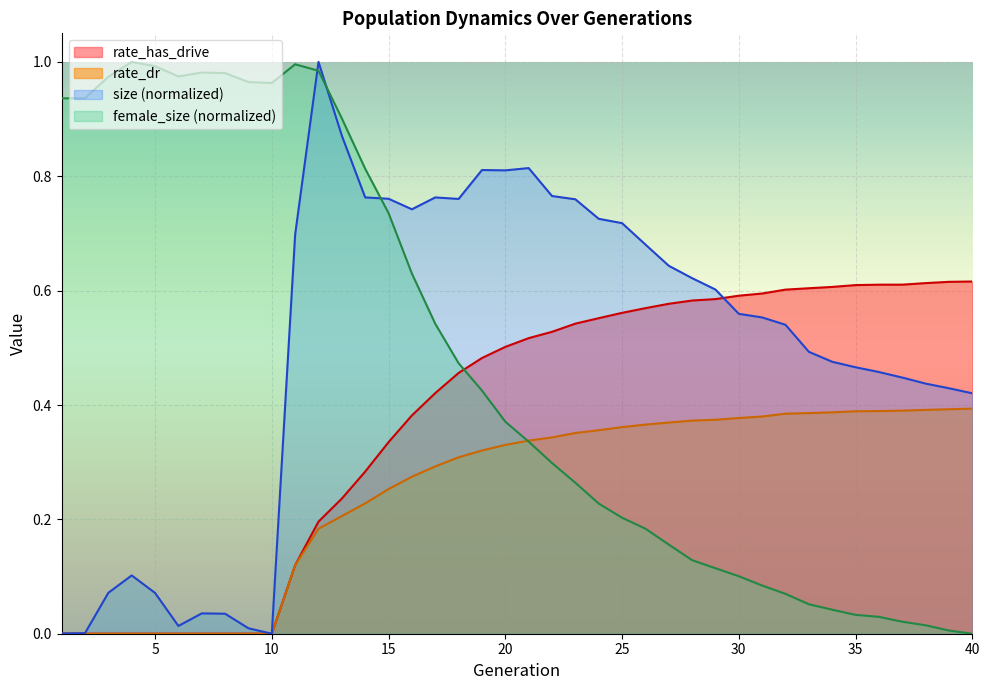

Reading right to left, transcribe all the data shown in this chart.

size: 0.4	0.4	0.4	0.4	0.5	0.5	0.5	0.5	0.5	0.6	0.6	0.6	0.6	0.6	0.7	0.7	0.7	0.8	0.8	0.8	0.8	0.8	0.8	0.8	0.7	0.8	0.8	0.9	1.0	0.7	0.0	0.0	0.0	0.0	0.0	0.1	0.1	0.1	0.0	0.0
female_size: 0.0	0.0	0.0	0.0	0.0	0.0	0.0	0.1	0.1	0.1	0.1	0.1	0.1	0.2	0.2	0.2	0.2	0.3	0.3	0.3	0.4	0.4	0.5	0.5	0.6	0.7	0.8	0.9	1.0	1.0	1.0	1.0	1.0	1.0	1.0	1.0	1.0	1.0	0.9	0.9
rate_has_drive: 0.6	0.6	0.6	0.6	0.6	0.6	0.6	0.6	0.6	0.6	0.6	0.6	0.6	0.6	0.6	0.6	0.6	0.5	0.5	0.5	0.5	0.5	0.5	0.4	0.4	0.3	0.3	0.2	0.2	0.1	0.0	0.0	0.0	0.0	0.0	0.0	0.0	0.0	0.0	0.0
rate_dr: 0.4	0.4	0.4	0.4	0.4	0.4	0.4	0.4	0.4	0.4	0.4	0.4	0.4	0.4	0.4	0.4	0.4	0.4	0.3	0.3	0.3	0.3	0.3	0.3	0.3	0.3	0.2	0.2	0.2	0.1	0.0	0.0	0.0	0.0	0.0	0.0	0.0	0.0	0.0	0.0